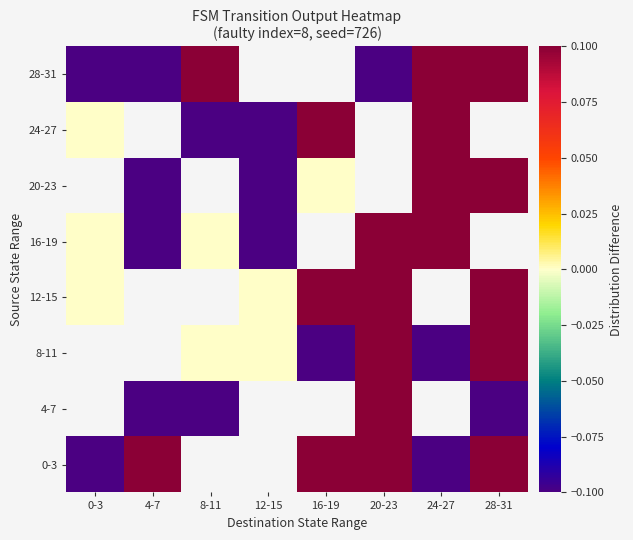

Read the 28-31 value at 0-3.

-0.1